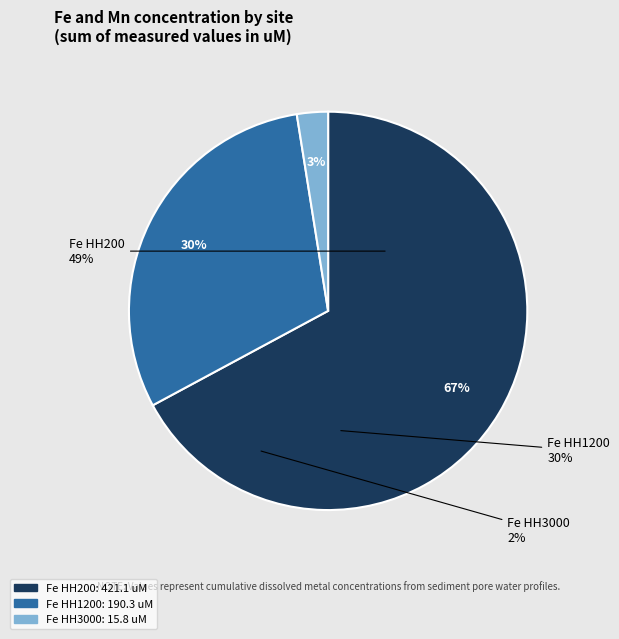

The Fe HH3000 slice represents 1% of the pie. True or false?

False